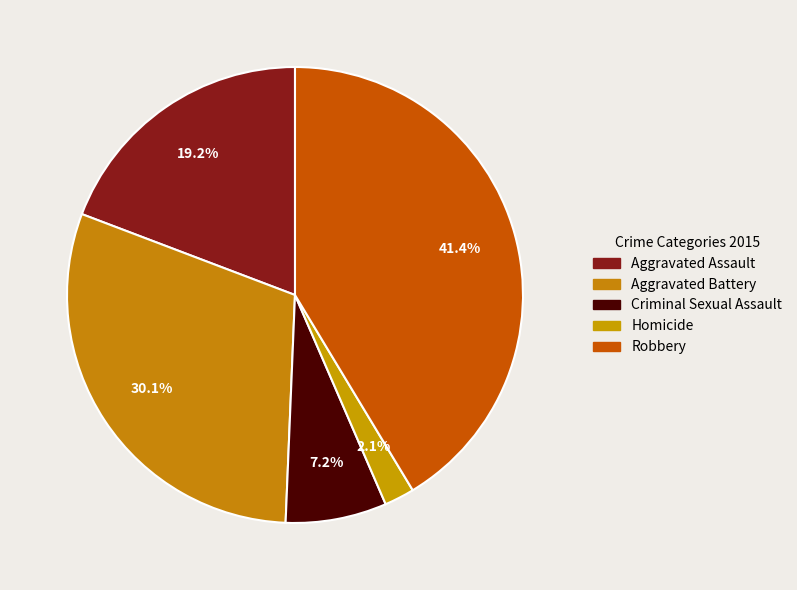

How many segments does this pie chart have?

5